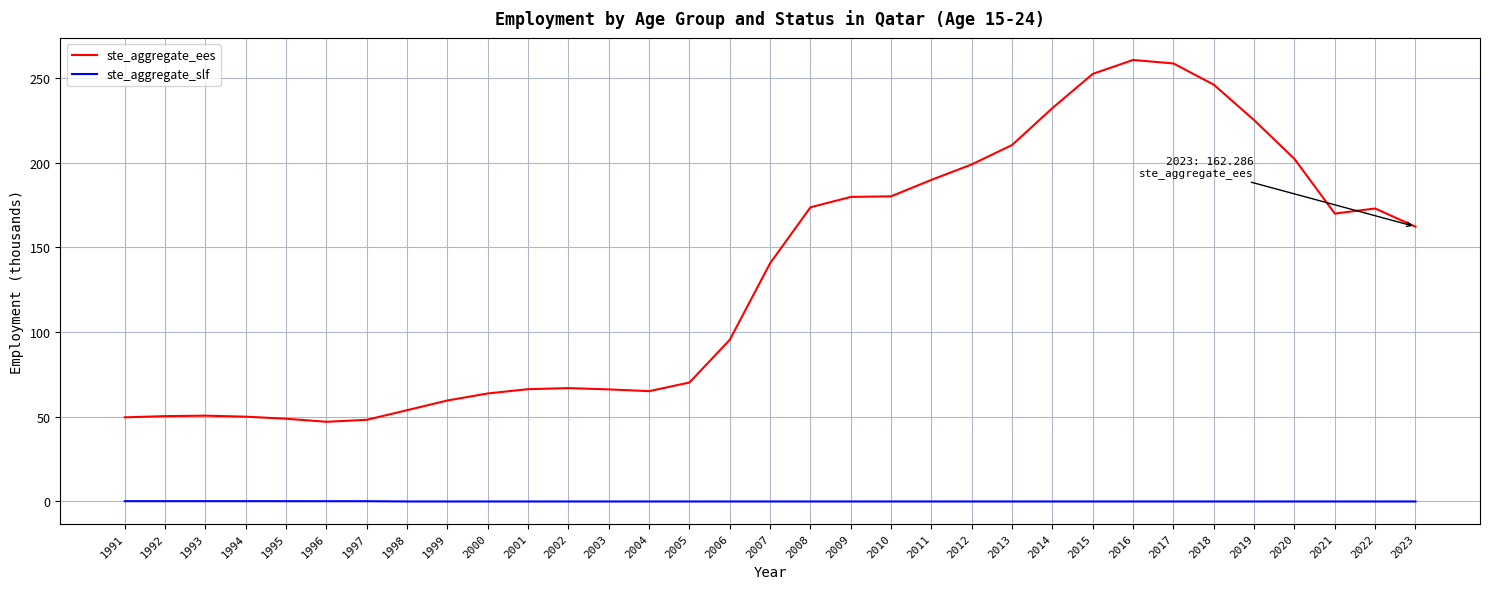

At how many categories does at least one series exceed 80?

18